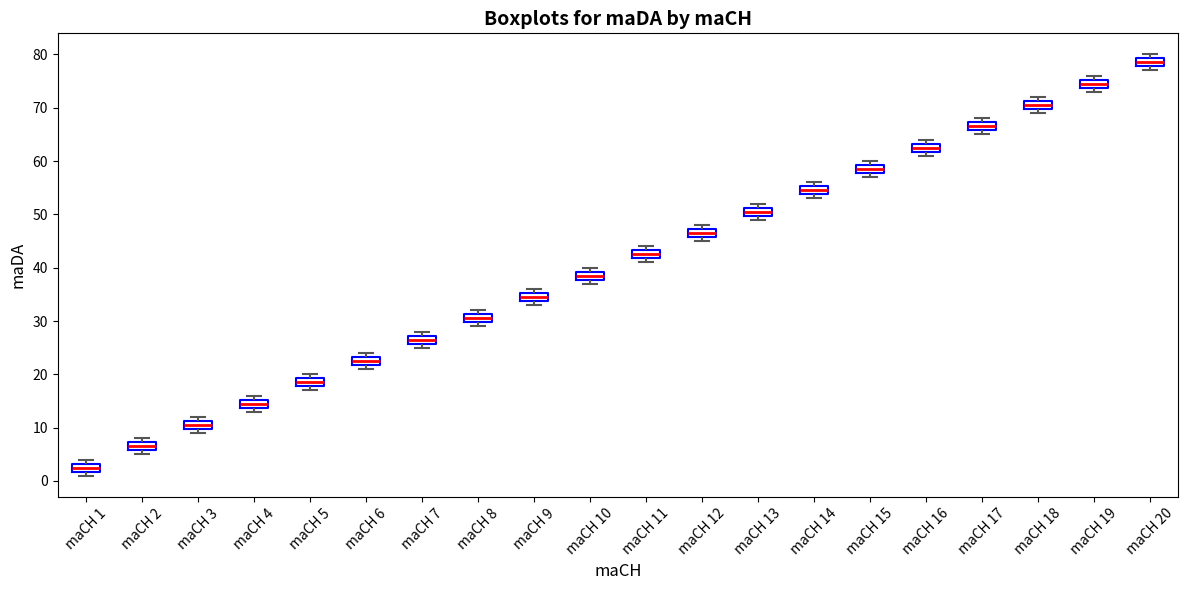

Reading left to right, read every box against the y-axis: the position of its median line, the range the box covers, and the ends of its whiskers. The values are not printed on the chart, so give them approximately, as read against the axis.

maCH 1: median 3 (inside the box), box 2 to 3, whiskers 1 to 4
maCH 2: median 7 (inside the box), box 6 to 7, whiskers 5 to 8
maCH 3: median 11 (inside the box), box 10 to 11, whiskers 9 to 12
maCH 4: median 15 (inside the box), box 14 to 15, whiskers 13 to 16
maCH 5: median 19 (inside the box), box 18 to 19, whiskers 17 to 20
maCH 6: median 23 (inside the box), box 22 to 23, whiskers 21 to 24
maCH 7: median 27 (inside the box), box 26 to 27, whiskers 25 to 28
maCH 8: median 31 (inside the box), box 30 to 31, whiskers 29 to 32
maCH 9: median 35 (inside the box), box 34 to 35, whiskers 33 to 36
maCH 10: median 39 (inside the box), box 38 to 39, whiskers 37 to 40
maCH 11: median 43 (inside the box), box 42 to 43, whiskers 41 to 44
maCH 12: median 47 (inside the box), box 46 to 47, whiskers 45 to 48
maCH 13: median 51 (inside the box), box 50 to 51, whiskers 49 to 52
maCH 14: median 55 (inside the box), box 54 to 55, whiskers 53 to 56
maCH 15: median 59 (inside the box), box 58 to 59, whiskers 57 to 60
maCH 16: median 63 (inside the box), box 62 to 63, whiskers 61 to 64
maCH 17: median 67 (inside the box), box 66 to 67, whiskers 65 to 68
maCH 18: median 71 (inside the box), box 70 to 71, whiskers 69 to 72
maCH 19: median 75 (inside the box), box 74 to 75, whiskers 73 to 76
maCH 20: median 79 (inside the box), box 78 to 79, whiskers 77 to 80